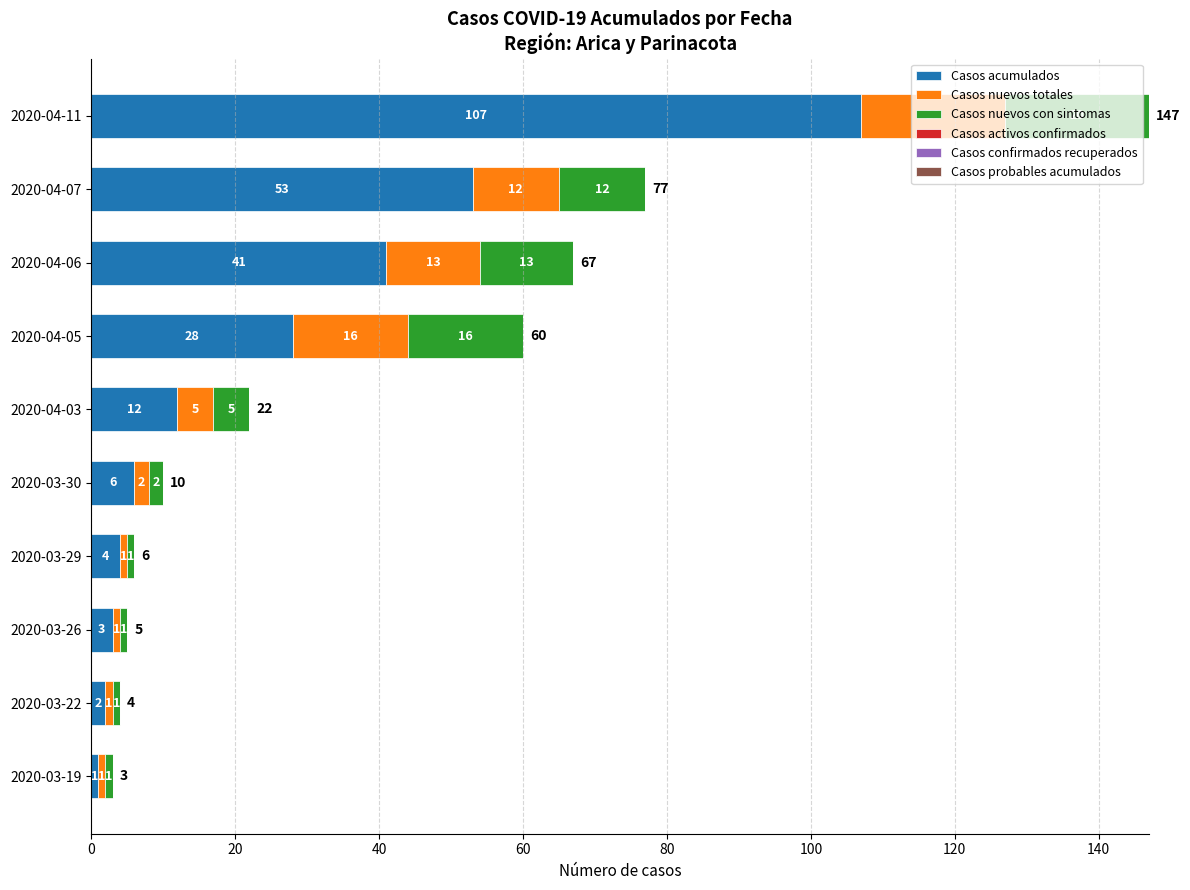

Which category has the lowest value in the Casos acumulados series?

2020-03-19